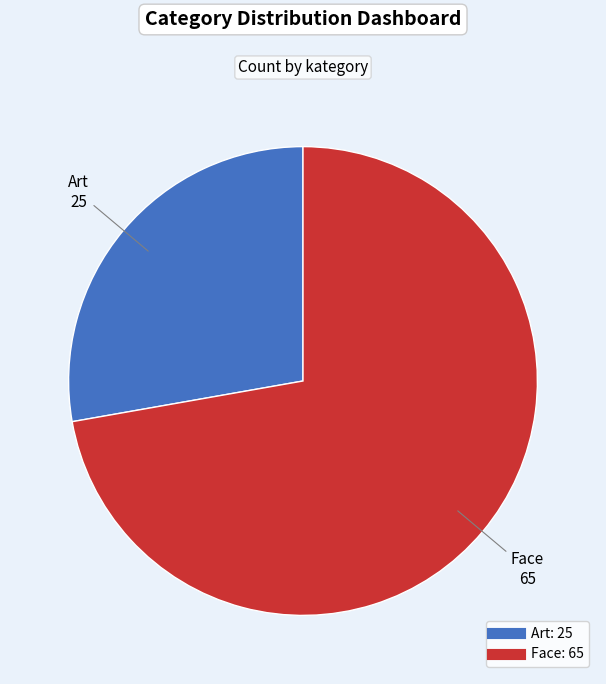

True or false: Art accounts for 14% of the total.

False